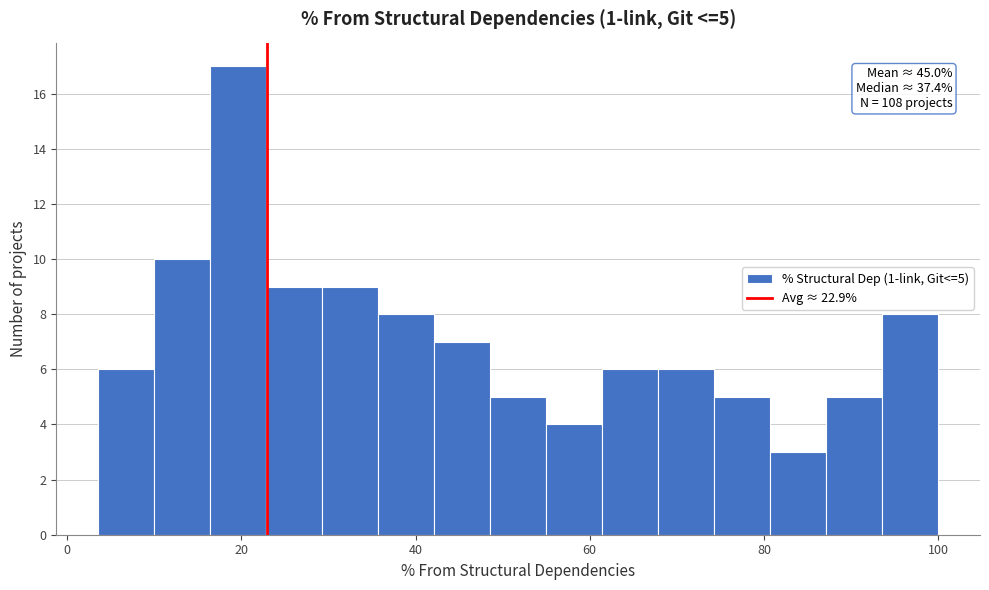

Read against the x-axis, roughly where is the centre of the tallest bar?

20